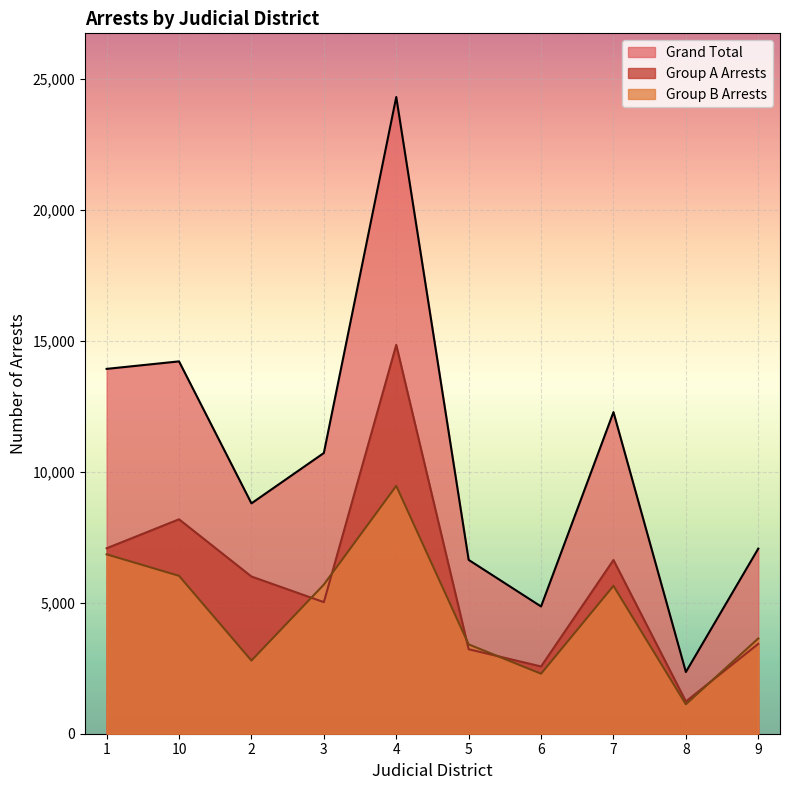

At which label is Group A Arrests closest to 8035?

10